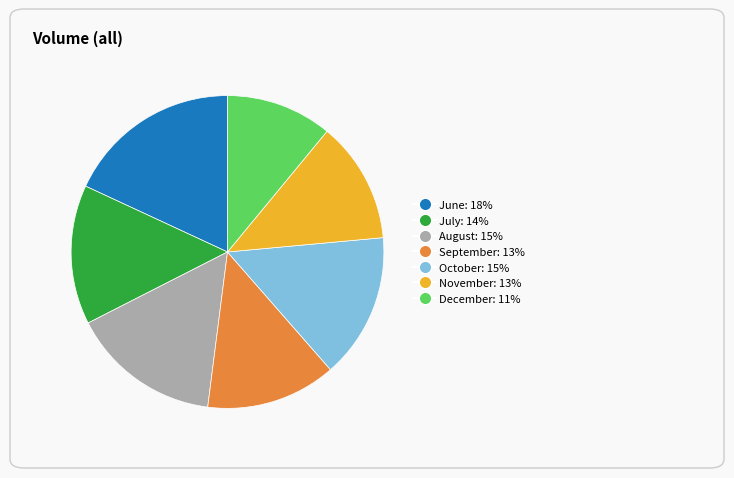

How many slices are in this pie chart?

7